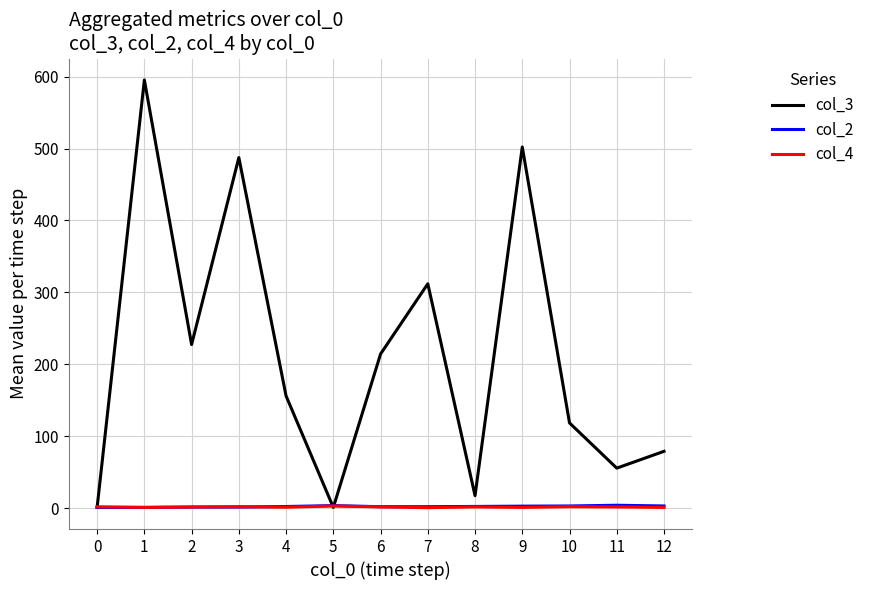

What is the difference between the col_3 values at 10 and 12?

39.5